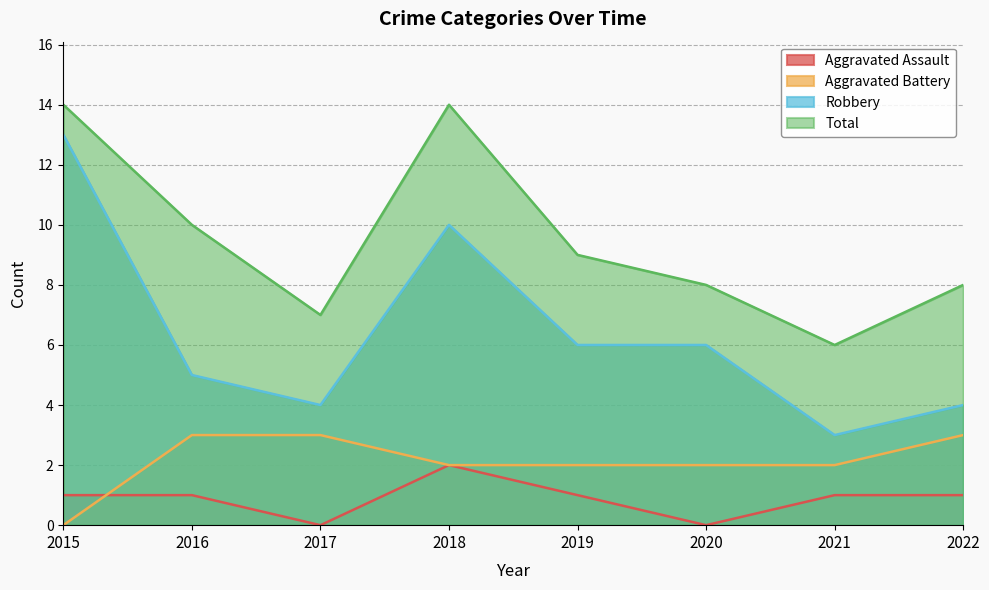

At which label does Robbery reach its peak?

2015